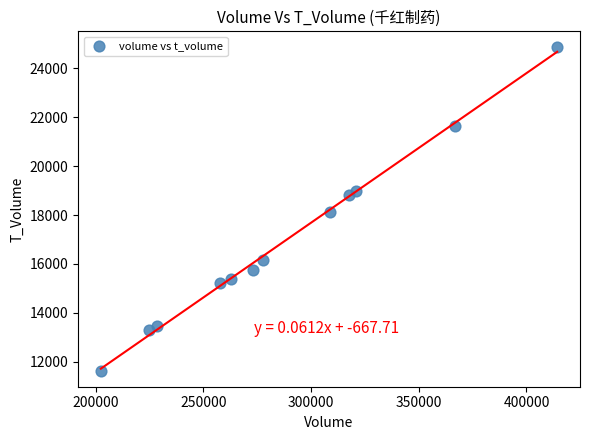

What is the range of Y values (max minus min)?

13216